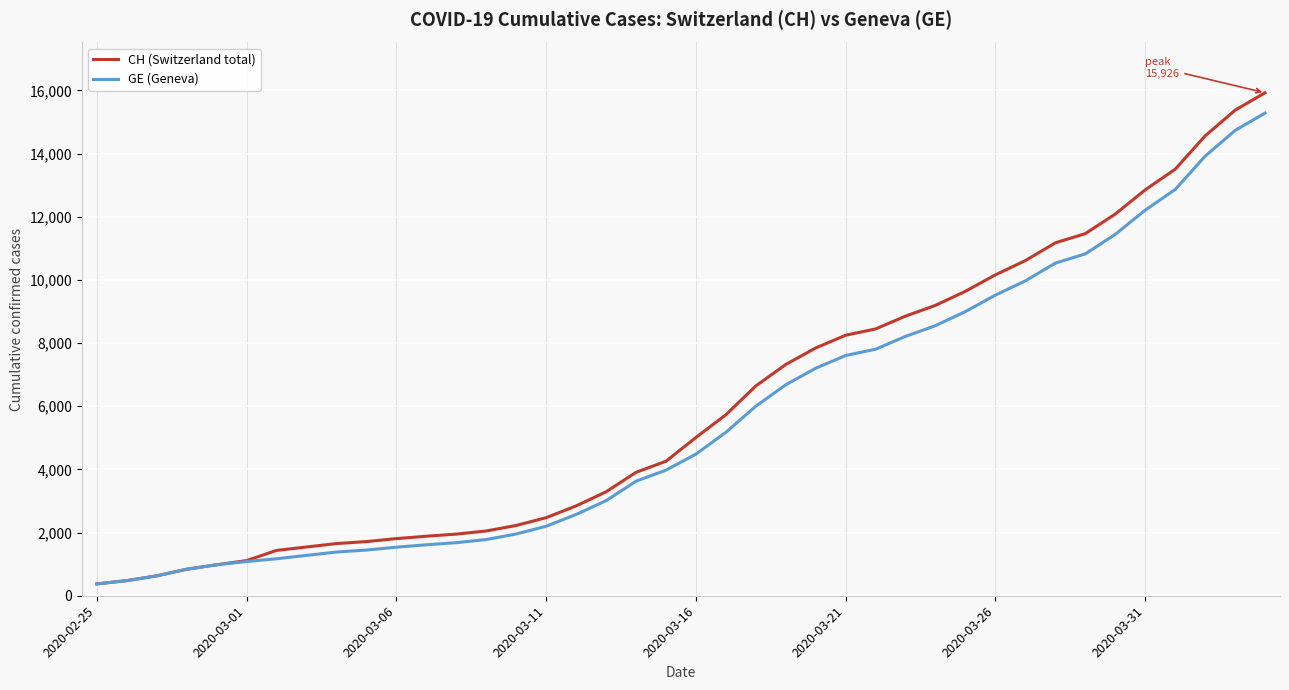

Which series has the largest range (max minus min)?

CH (Switzerland total)